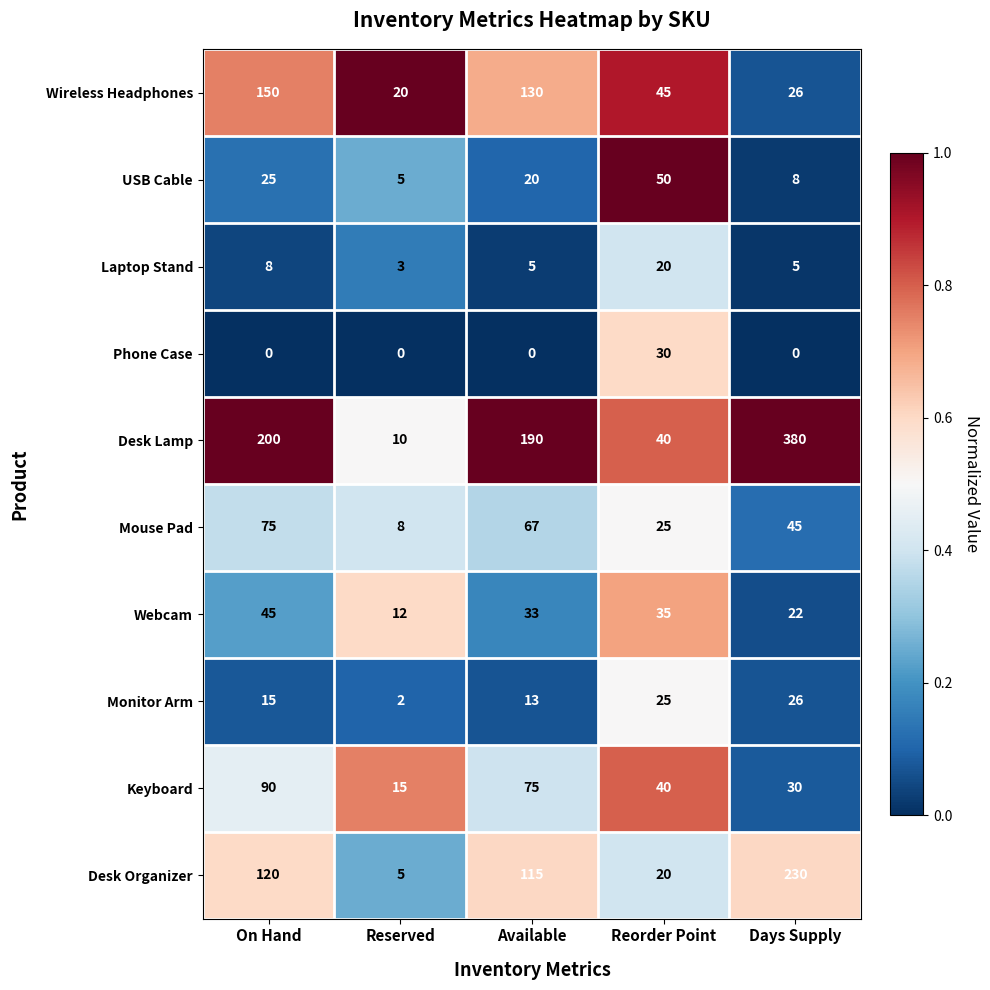

Is the value of Keyboard at On Hand greater than the value of Phone Case at Days Supply?

Yes